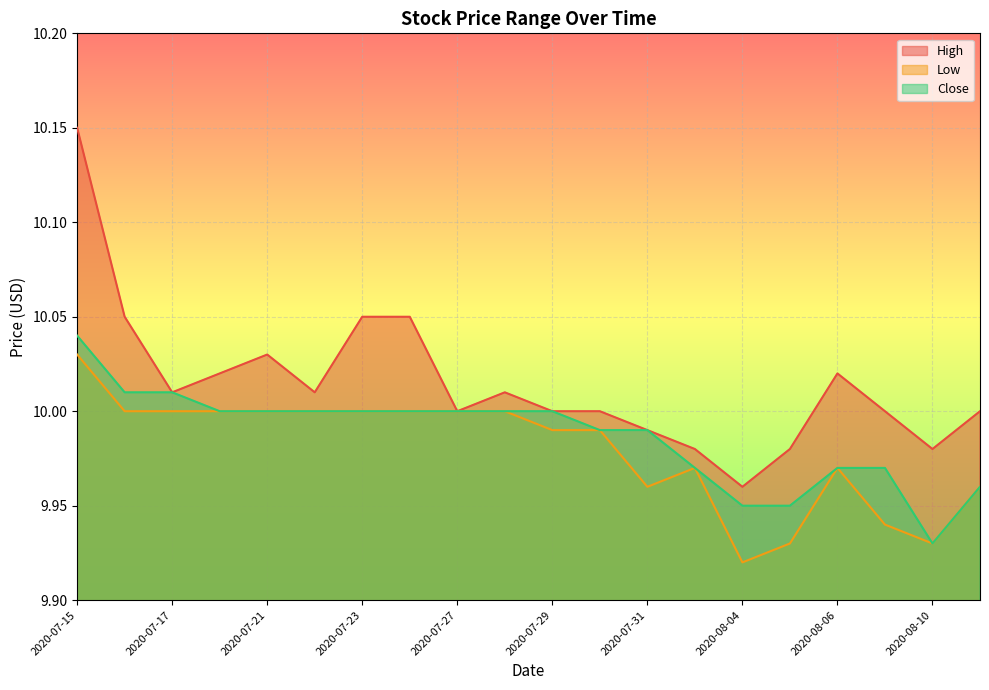

What is the difference between the second highest and second lowest values in the High series?

0.1